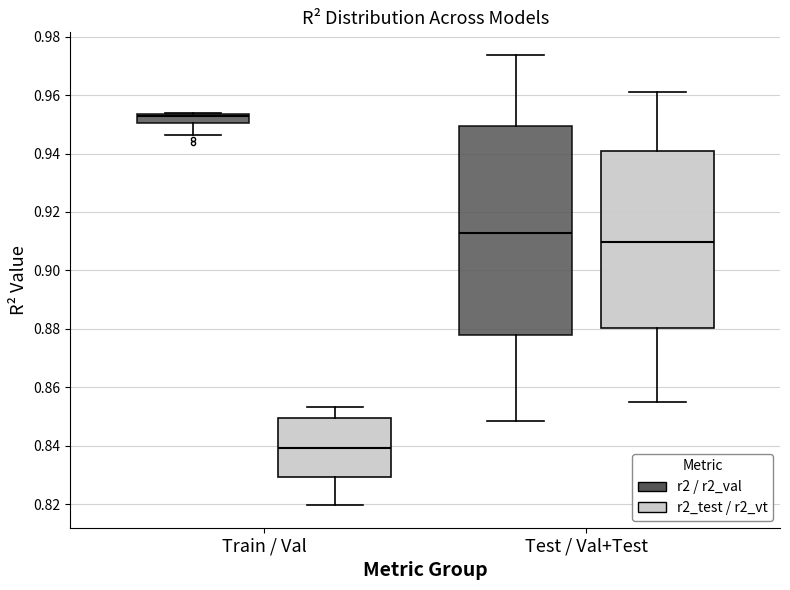

Comparing the boxes themselves (not the whiskers), which one is the tallest?

Test / Val+Test (r2 / r2_val)